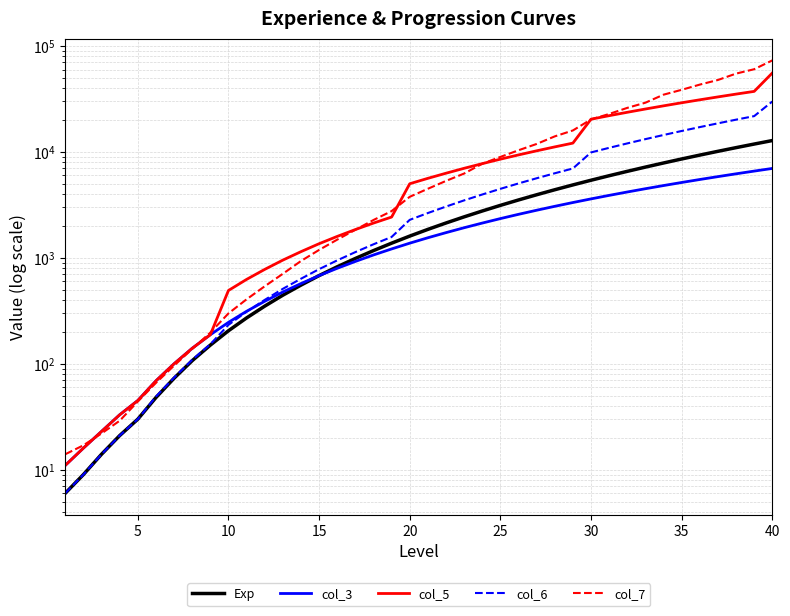

The Exp series shows 2395 at 26. True or false?

False